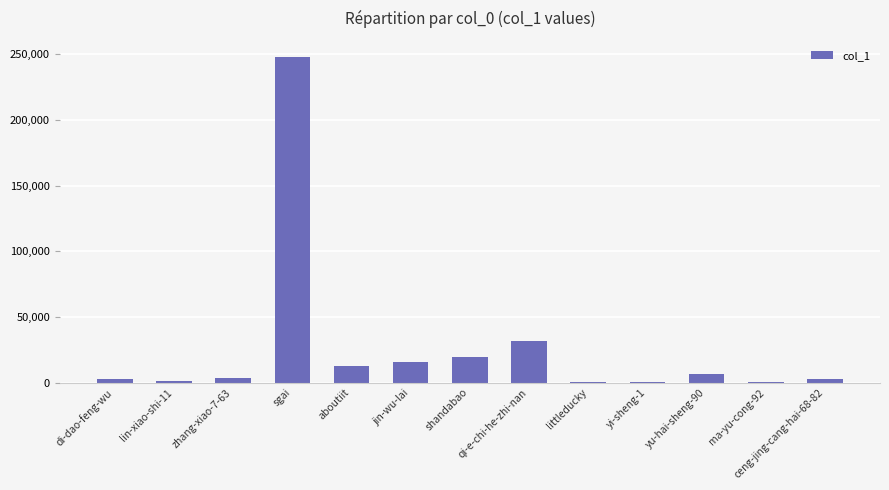

Approximately how many times larger is the value at jin-wu-lai compared to qi-e-chi-he-zhi-nan?

0.5